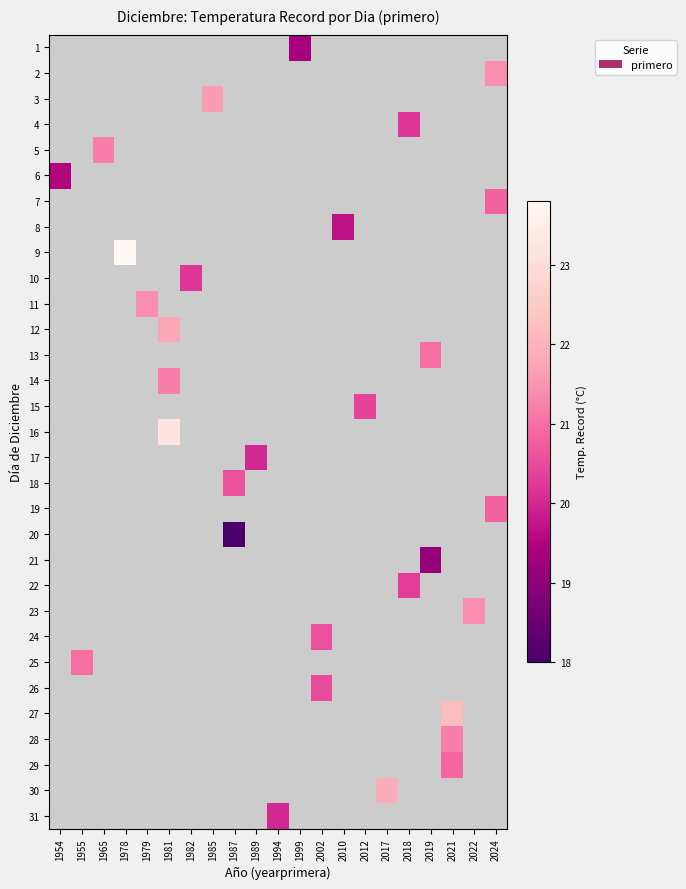

How many values in 22 are above zero?

1